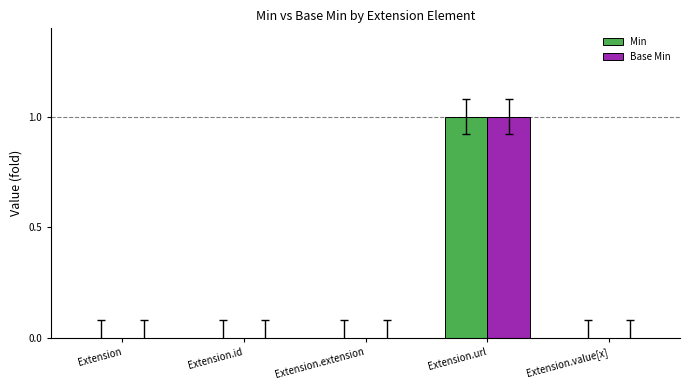

At which label does Min reach its peak?

Extension.url